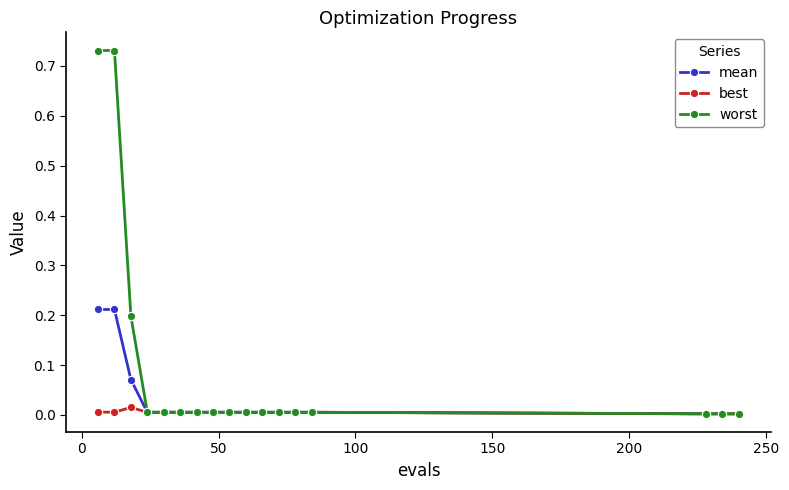

List the series in order of their overall mean, highest first.

worst, mean, best